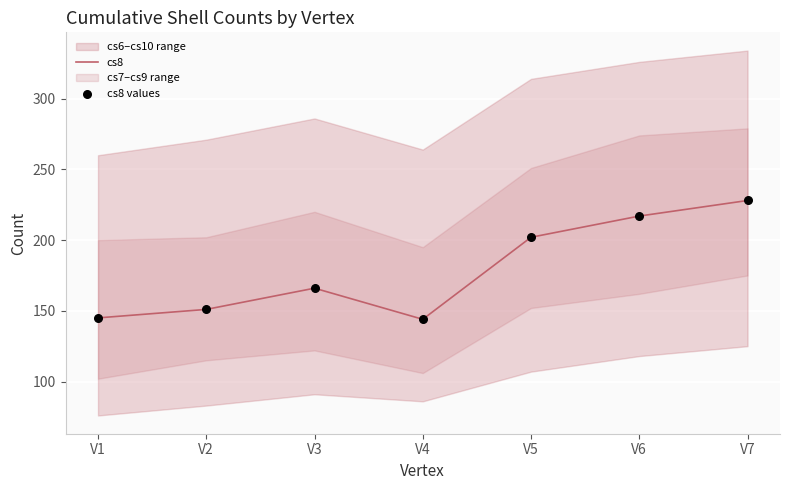

Which series has the largest total across all categories?

cs8